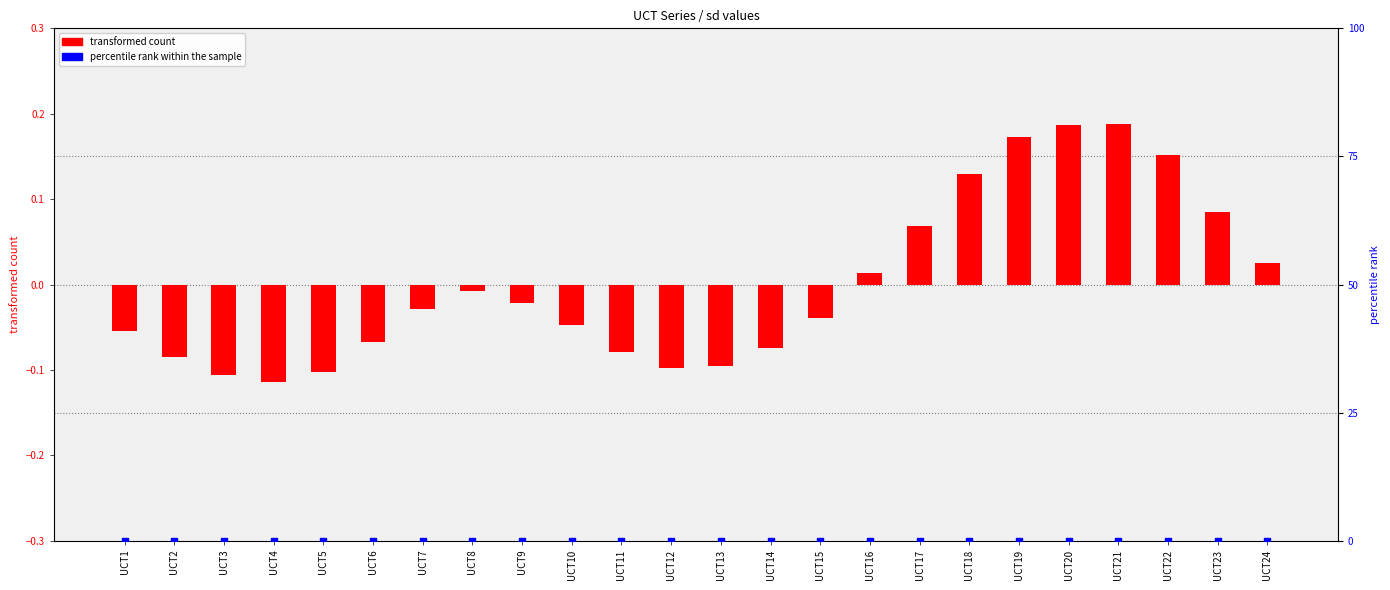

Which series has the largest total across all categories?

transformed count